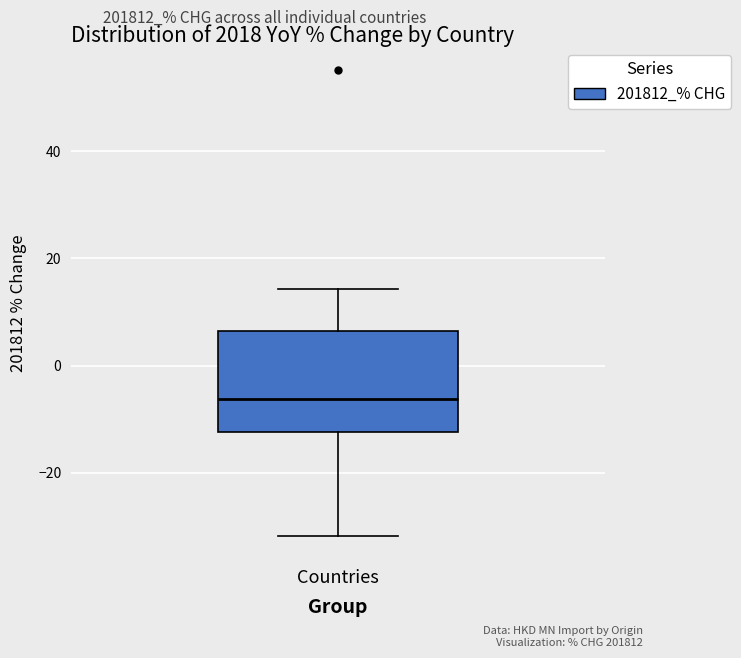

Where is the lower edge of the box for Countries on the y-axis? The values are not printed on the chart, so give them approximately, as read against the axis.

-12